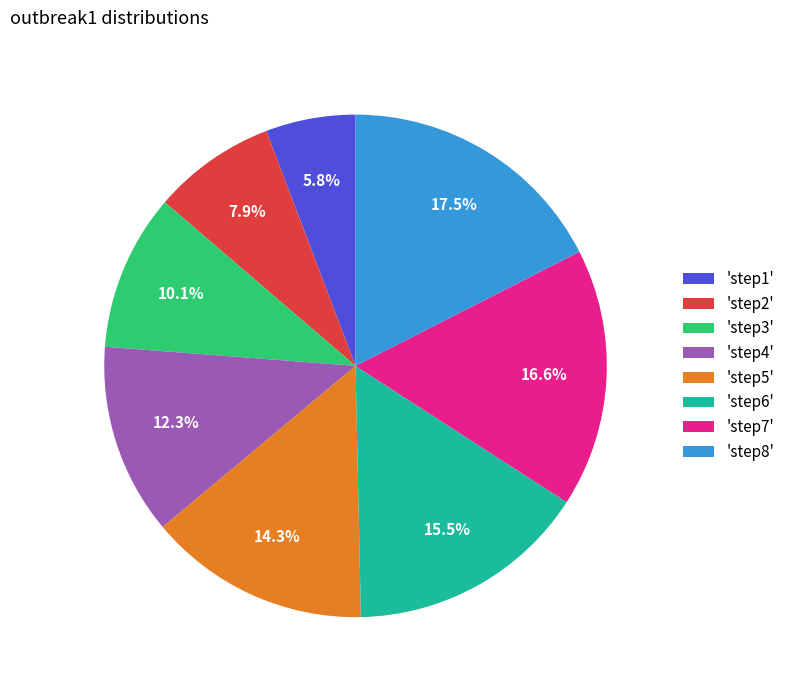

Does 'step1' represent more than half of the total?

No